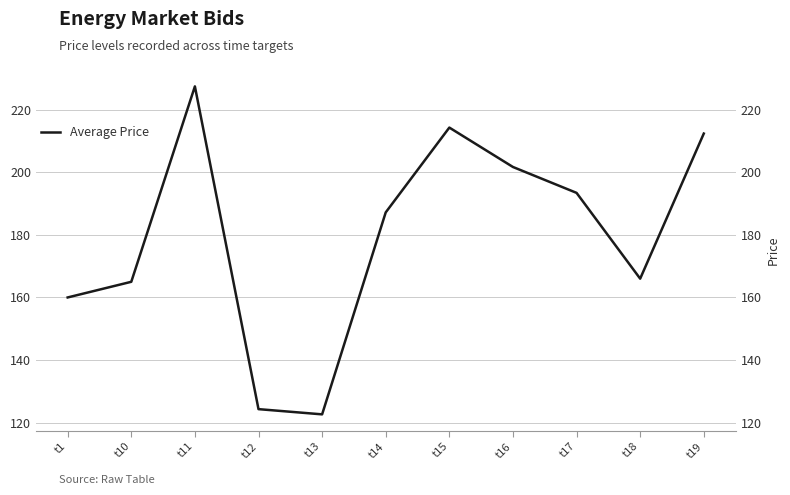

At which label is the value closest to 175?

t18